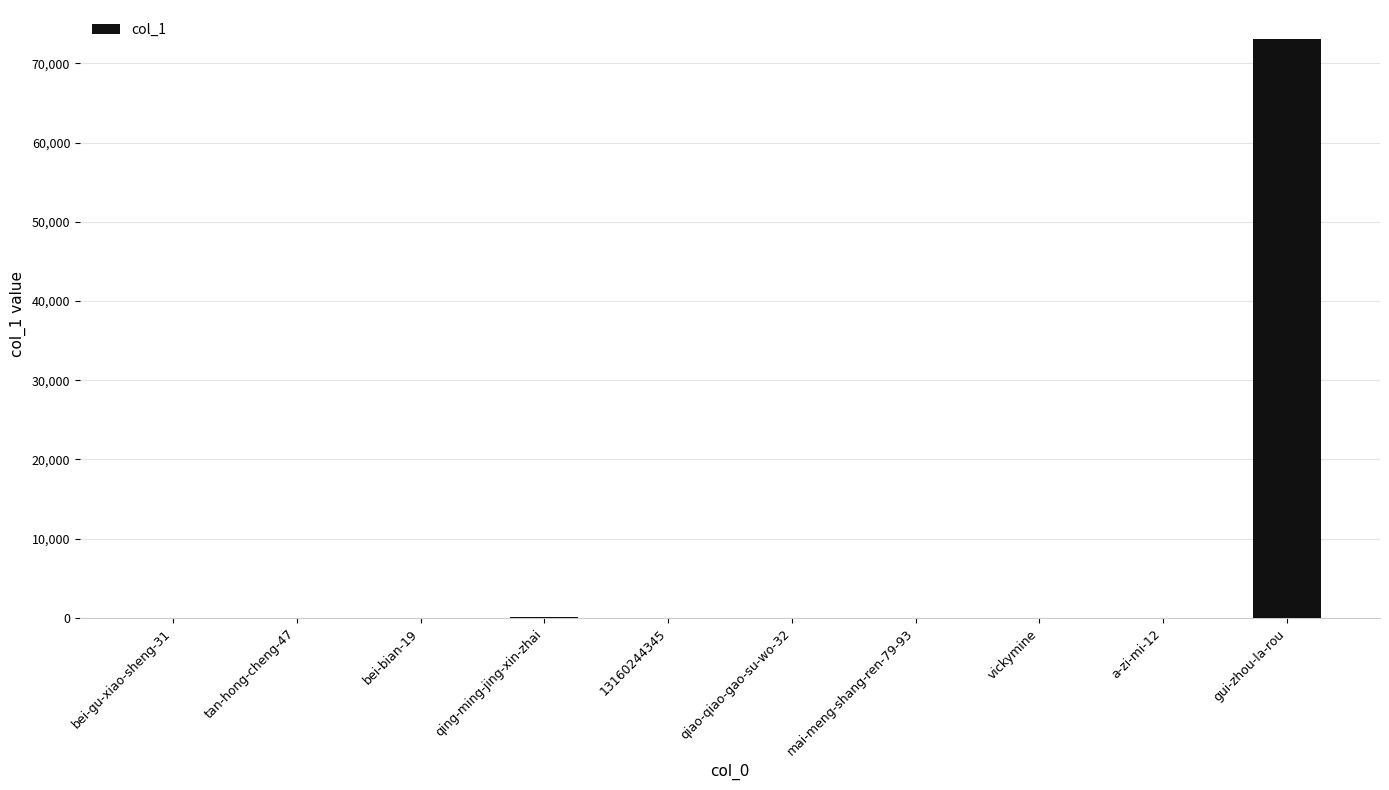

At which category does the chart reach its peak across all series?

gui-zhou-la-rou